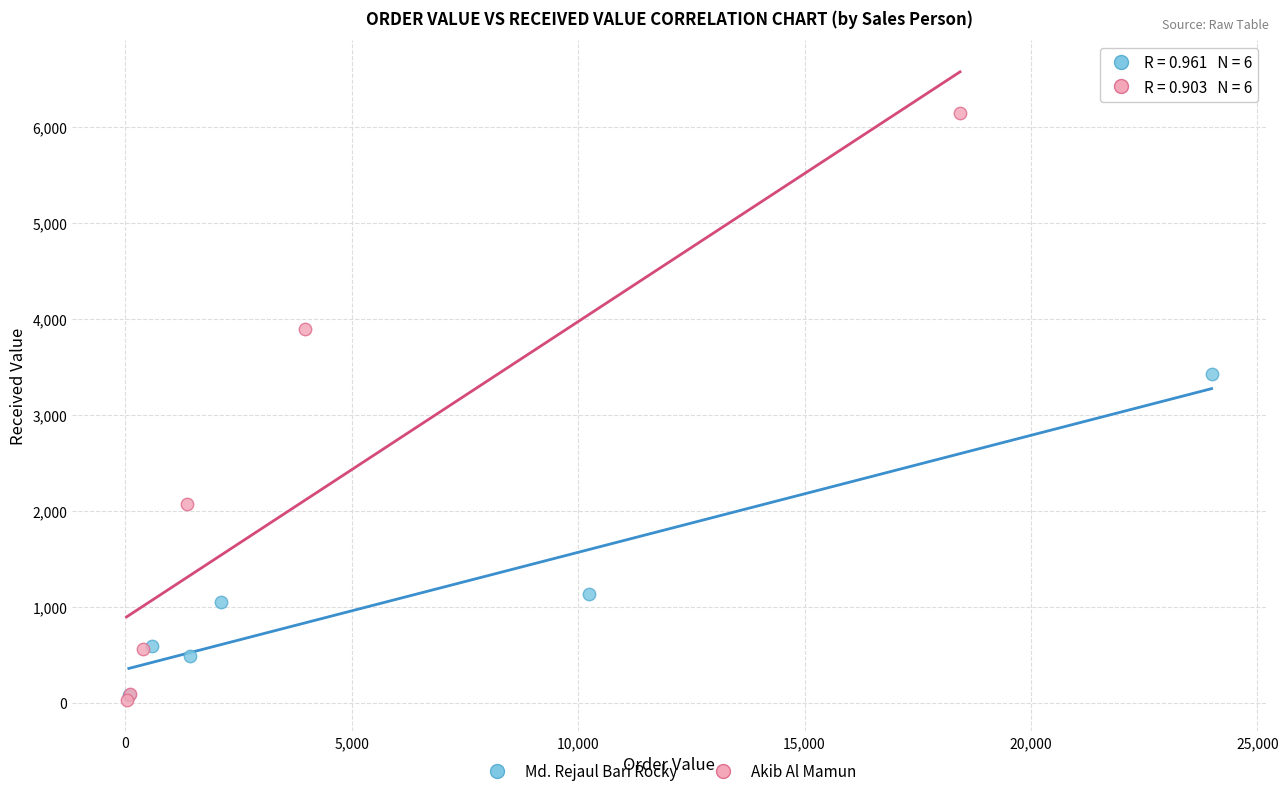

Which series has the largest Y range (max minus min)?

Akib Al Mamun